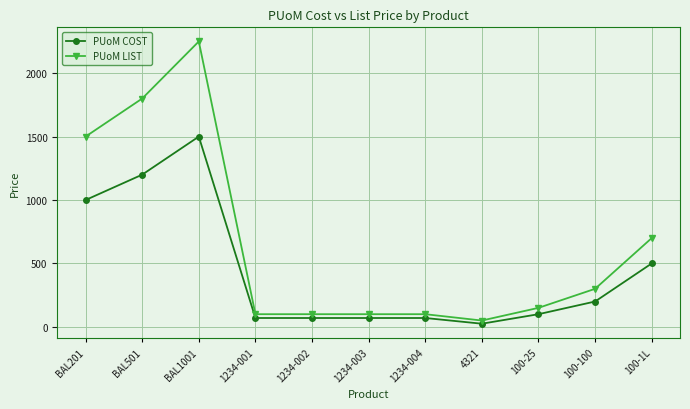

True or false: PUoM LIST and PUoM COST cross at least once.

False